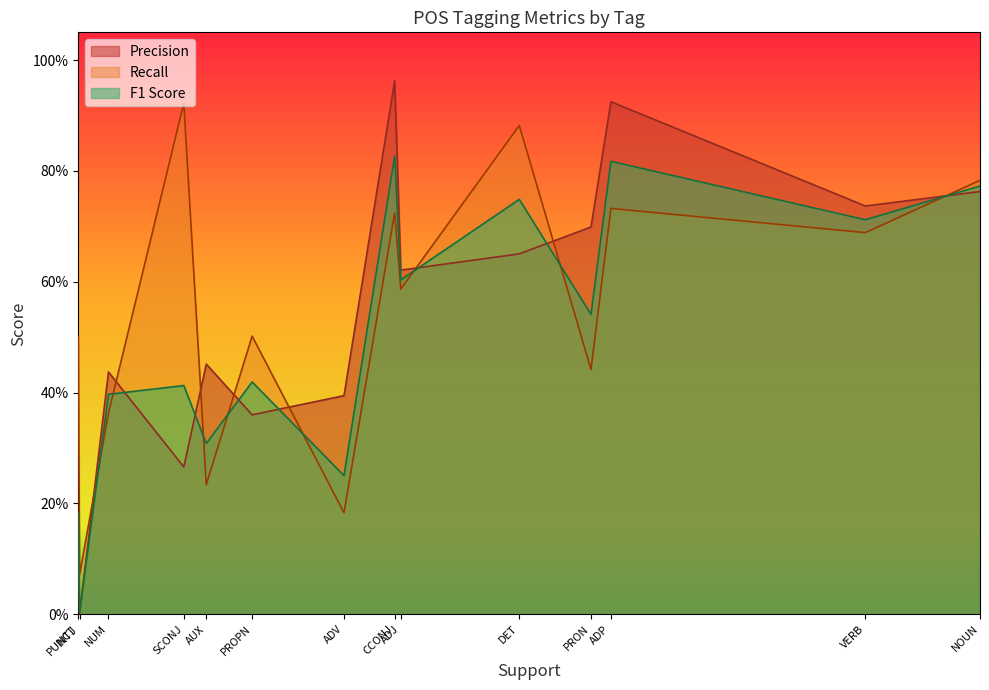

At which label does Precision reach its minimum?

INTJ